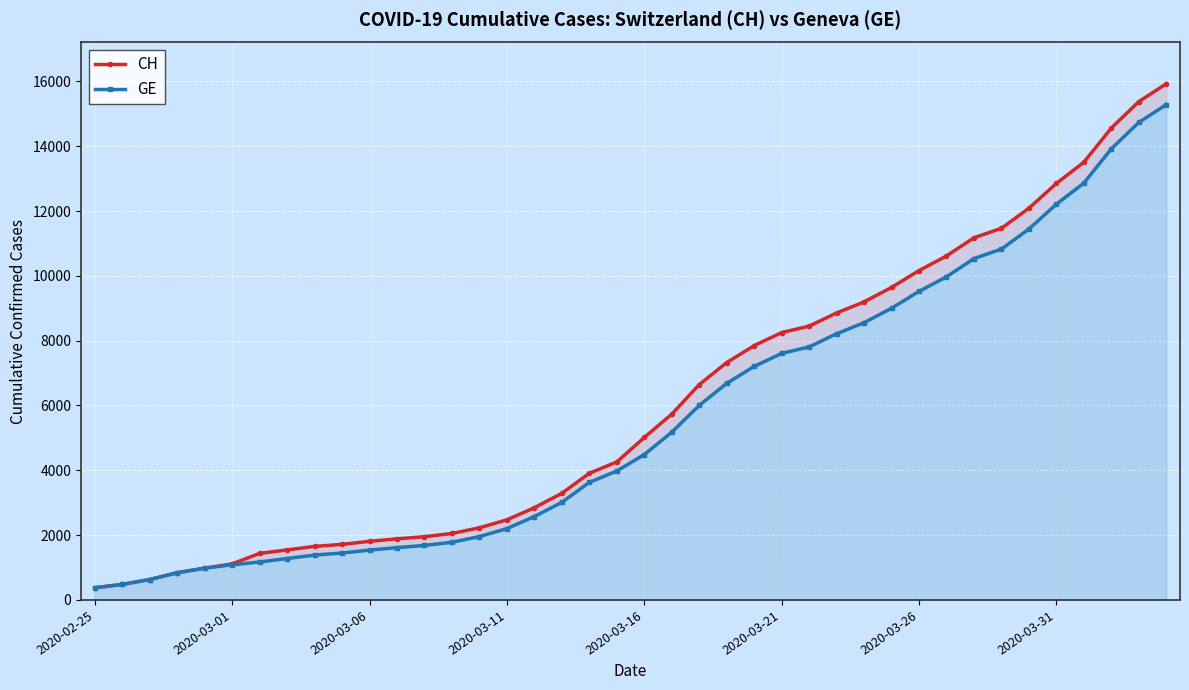

True or false: CH and GE intersect in this chart.

False